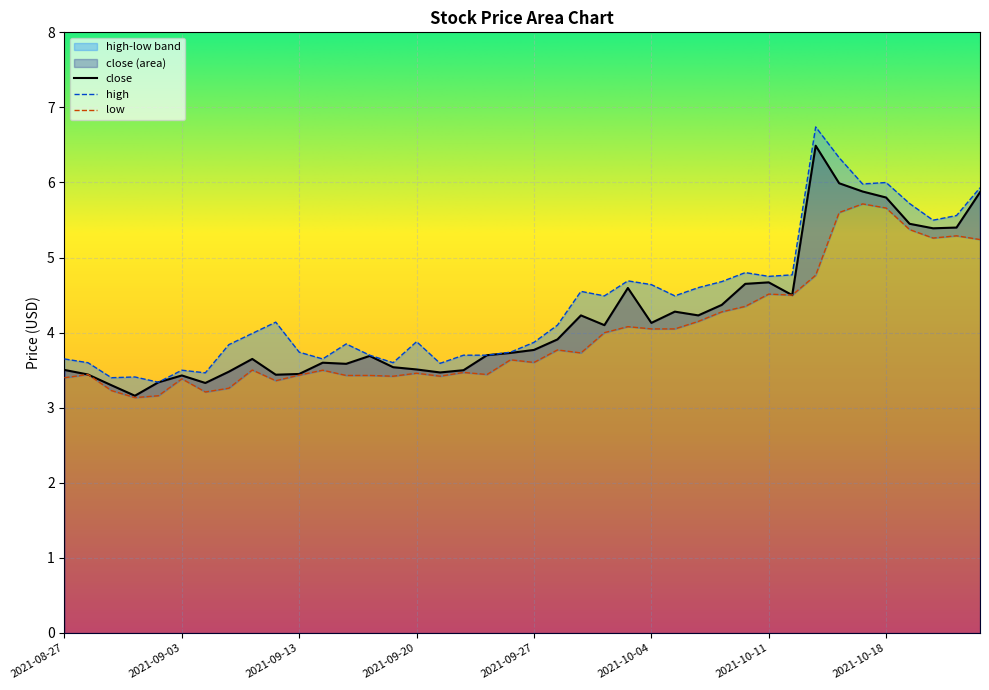

Reading left to right, list all the values displayed in this chart.

close: 2021-08-27=3.5	2021-08-30=3.4	2021-08-31=3.3	2021-09-01=3.2	2021-09-02=3.3	2021-09-03=3.4	2021-09-07=3.3	2021-09-08=3.5	2021-09-09=3.6	2021-09-10=3.4	2021-09-13=3.5	2021-09-14=3.6	2021-09-15=3.6	2021-09-16=3.7	2021-09-17=3.5	2021-09-20=3.5	2021-09-21=3.5	2021-09-22=3.5	2021-09-23=3.7	2021-09-24=3.7	2021-09-27=3.8	2021-09-28=3.9	2021-09-29=4.2	2021-09-30=4.1	2021-10-01=4.6	2021-10-04=4.1	2021-10-05=4.3	2021-10-06=4.2	2021-10-07=4.4	2021-10-08=4.7	2021-10-11=4.7	2021-10-12=4.5	2021-10-13=6.5	2021-10-14=6.0	2021-10-15=5.9	2021-10-18=5.8	2021-10-19=5.5	2021-10-20=5.4	2021-10-21=5.4	2021-10-22=5.9
high: 2021-08-27=3.6	2021-08-30=3.6	2021-08-31=3.4	2021-09-01=3.4	2021-09-02=3.3	2021-09-03=3.5	2021-09-07=3.5	2021-09-08=3.8	2021-09-09=4.0	2021-09-10=4.1	2021-09-13=3.7	2021-09-14=3.6	2021-09-15=3.9	2021-09-16=3.7	2021-09-17=3.6	2021-09-20=3.9	2021-09-21=3.6	2021-09-22=3.7	2021-09-23=3.7	2021-09-24=3.7	2021-09-27=3.9	2021-09-28=4.1	2021-09-29=4.5	2021-09-30=4.5	2021-10-01=4.7	2021-10-04=4.6	2021-10-05=4.5	2021-10-06=4.6	2021-10-07=4.7	2021-10-08=4.8	2021-10-11=4.8	2021-10-12=4.8	2021-10-13=6.7	2021-10-14=6.3	2021-10-15=6.0	2021-10-18=6.0	2021-10-19=5.7	2021-10-20=5.5	2021-10-21=5.6	2021-10-22=5.9
low: 2021-08-27=3.4	2021-08-30=3.4	2021-08-31=3.2	2021-09-01=3.1	2021-09-02=3.2	2021-09-03=3.4	2021-09-07=3.2	2021-09-08=3.3	2021-09-09=3.5	2021-09-10=3.4	2021-09-13=3.4	2021-09-14=3.5	2021-09-15=3.4	2021-09-16=3.4	2021-09-17=3.4	2021-09-20=3.5	2021-09-21=3.4	2021-09-22=3.5	2021-09-23=3.4	2021-09-24=3.6	2021-09-27=3.6	2021-09-28=3.8	2021-09-29=3.7	2021-09-30=4.0	2021-10-01=4.1	2021-10-04=4.0	2021-10-05=4.0	2021-10-06=4.2	2021-10-07=4.3	2021-10-08=4.3	2021-10-11=4.5	2021-10-12=4.5	2021-10-13=4.8	2021-10-14=5.6	2021-10-15=5.7	2021-10-18=5.7	2021-10-19=5.4	2021-10-20=5.3	2021-10-21=5.3	2021-10-22=5.2